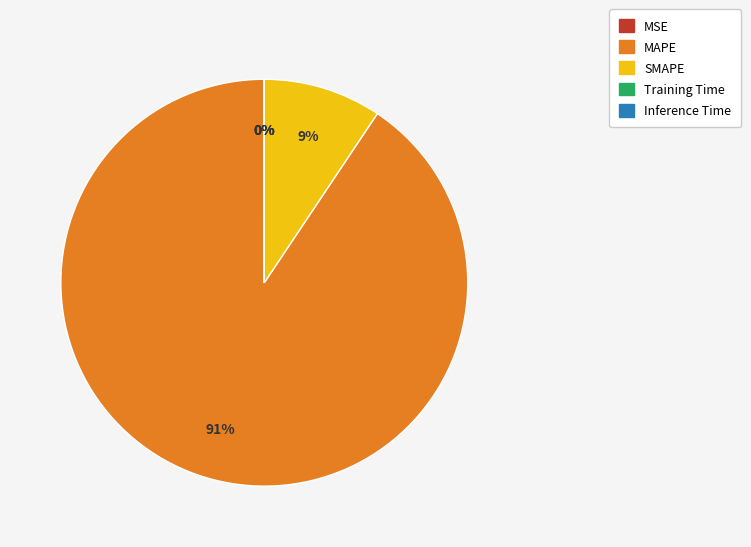

Which category has the biggest portion of the pie?

MAPE